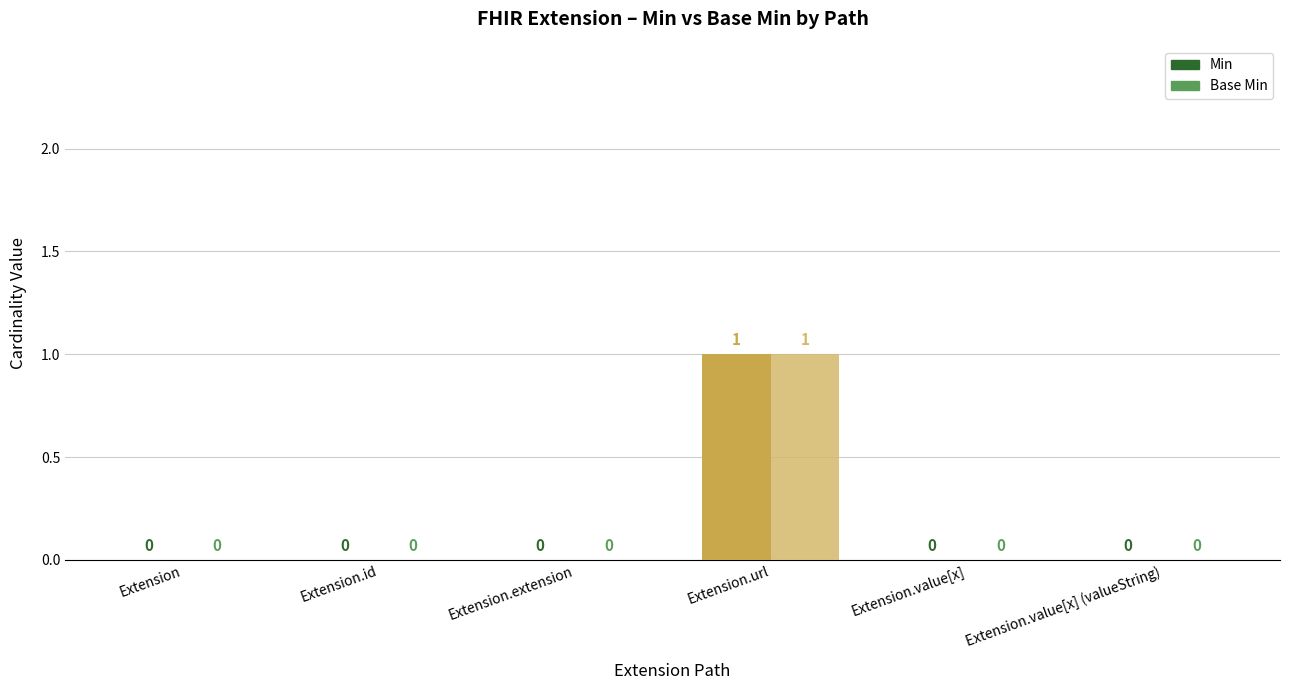

Reading left to right, list all the values displayed in this chart.

Min: Extension=0	Extension.id=0	Extension.extension=0	Extension.url=1	Extension.value[x]=0	Extension.value[x] (valueString)=0
Base Min: Extension=0	Extension.id=0	Extension.extension=0	Extension.url=1	Extension.value[x]=0	Extension.value[x] (valueString)=0